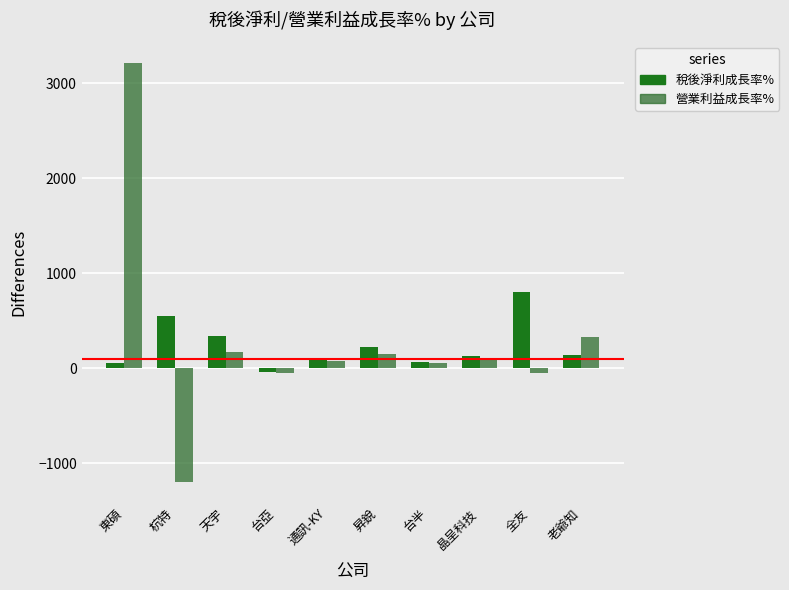

Which series changed the most between 天宇 and 通訊-KY?

稅後淨利成長率%